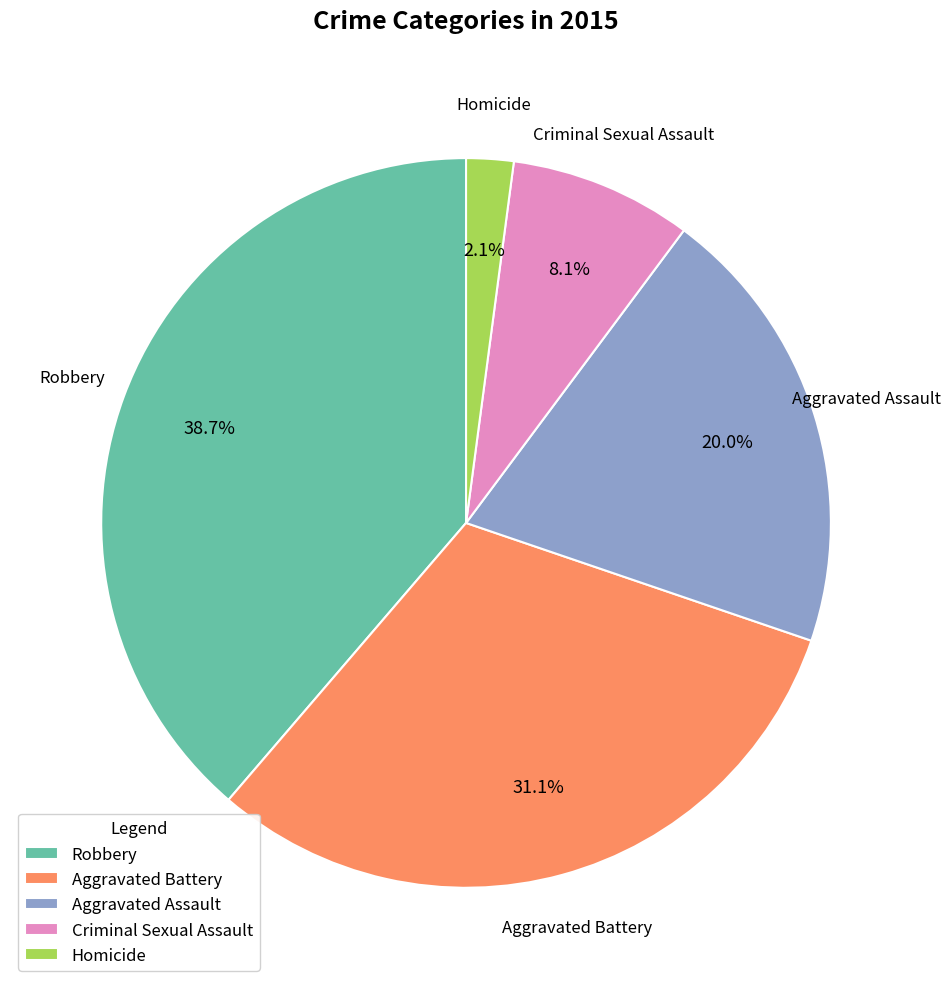

True or false: Criminal Sexual Assault accounts for 1% of the total.

False